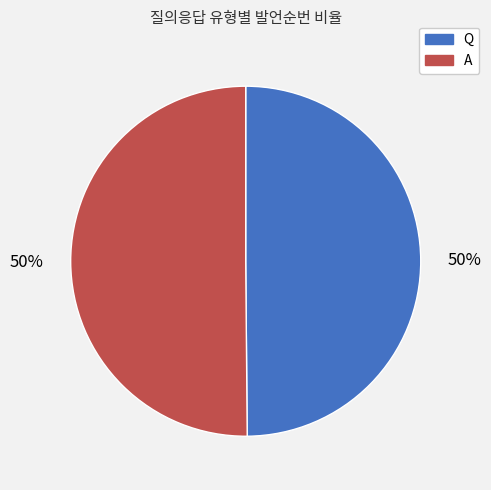

To the nearest percent, what percentage of the pie is Q?

50%